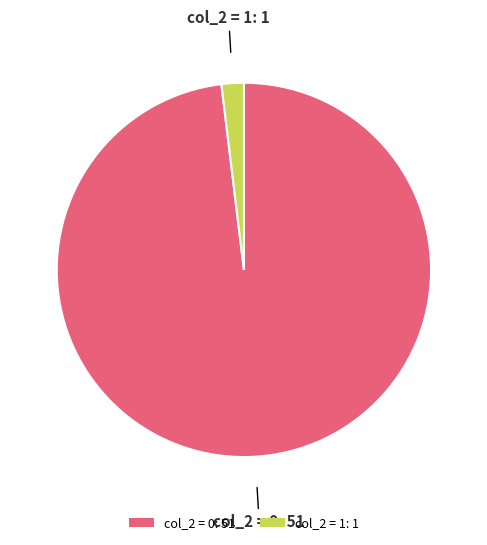

Which slice represents more than half of the pie?

col_2 = 0: 51